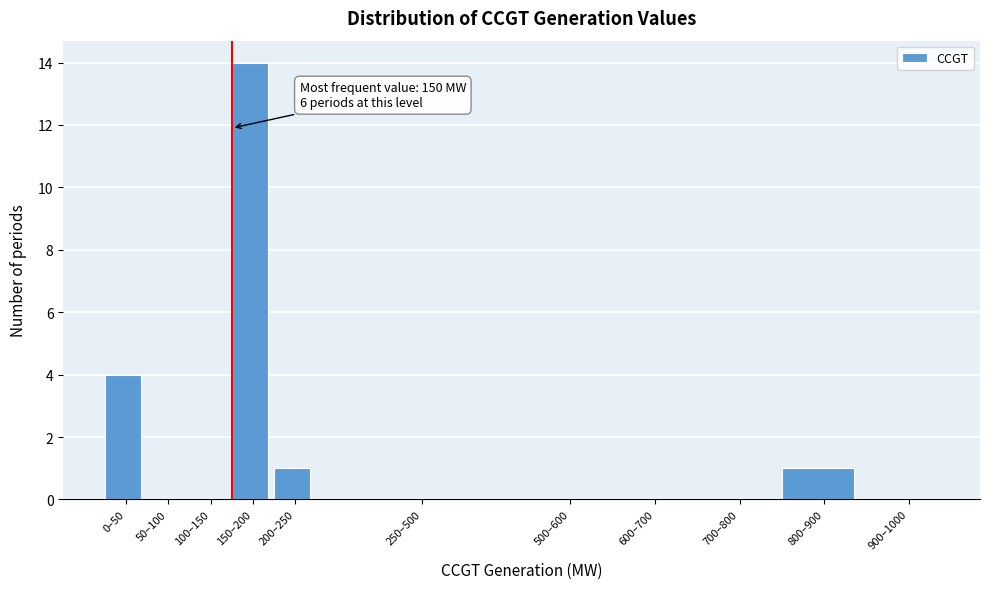

Reading right to left, extract all data points from this chart.

900–1000=0	800–900=1	700–800=0	600–700=0	500–600=0	250–500=0	200–250=1	150–200=14	100–150=0	50–100=0	0–50=4